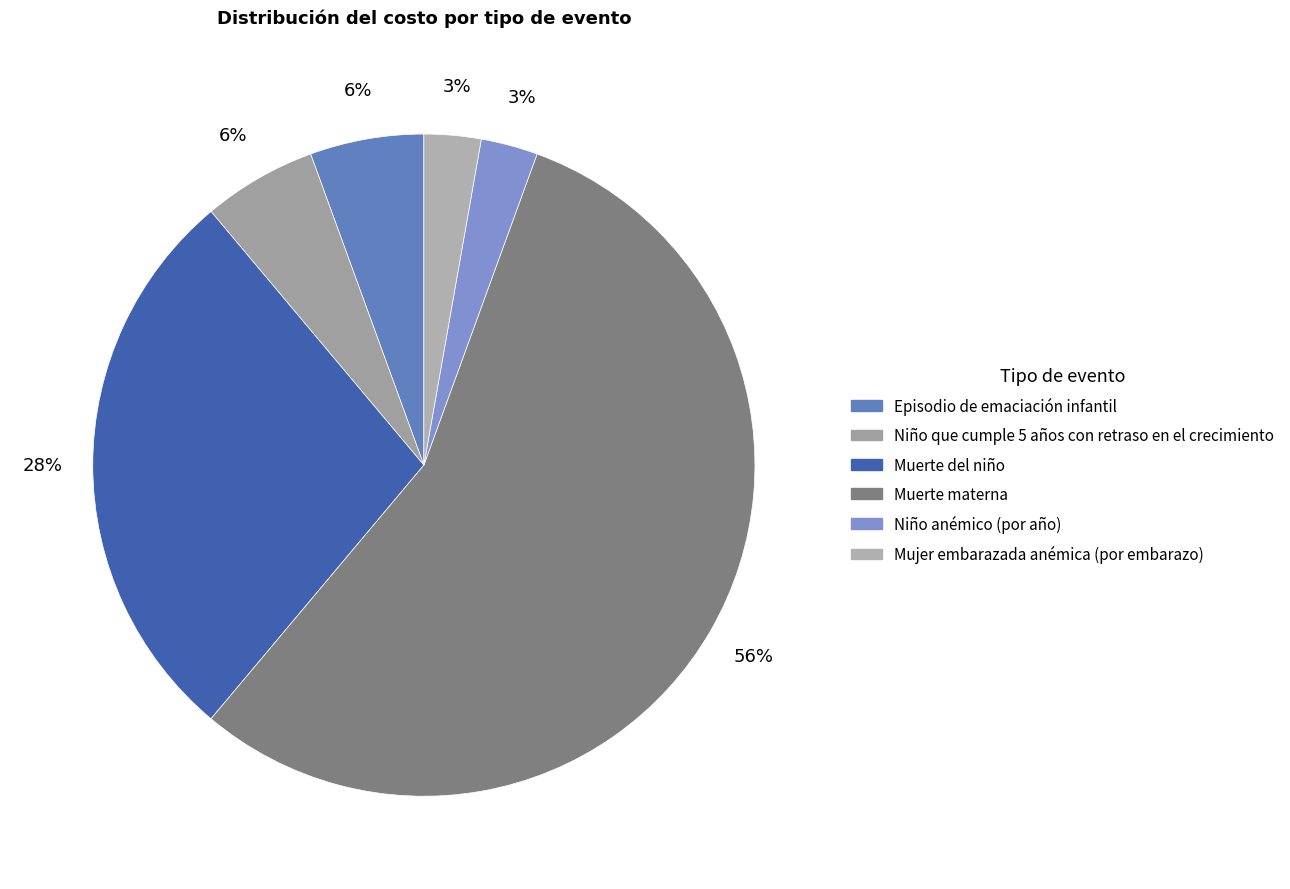

How many segments does this pie chart have?

6